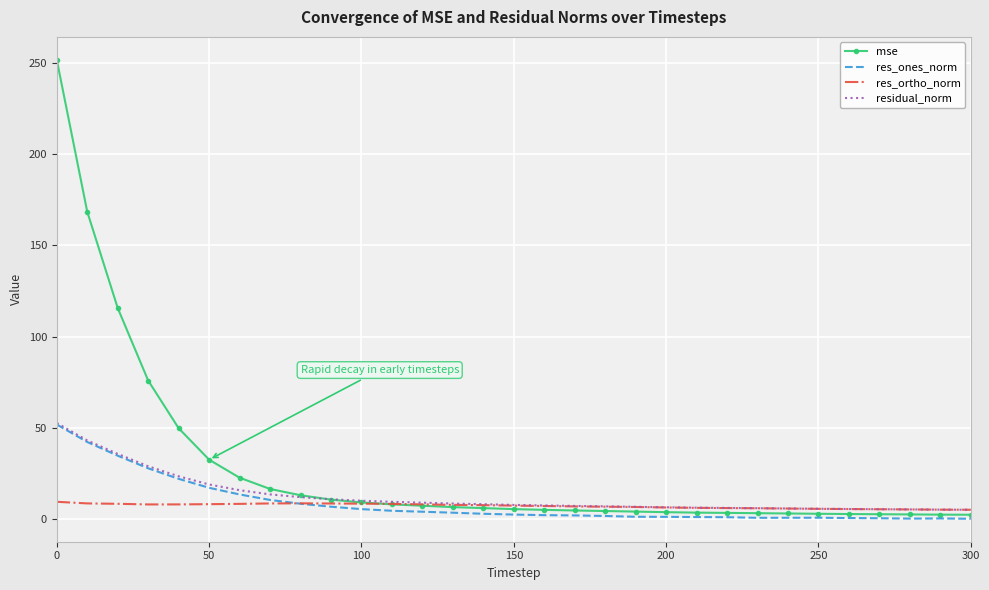

What is the greatest value displayed?

251.8